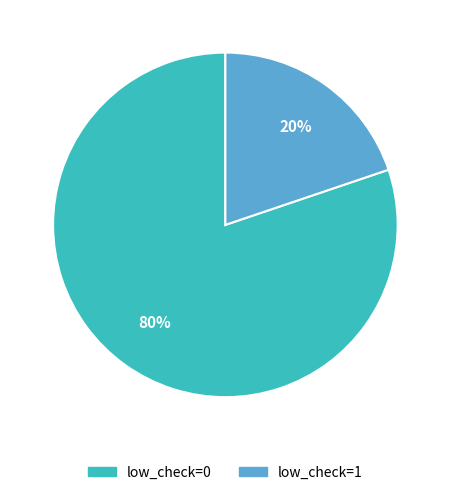

Combined, do low_check=1 and low_check=0 account for over 50%?

Yes